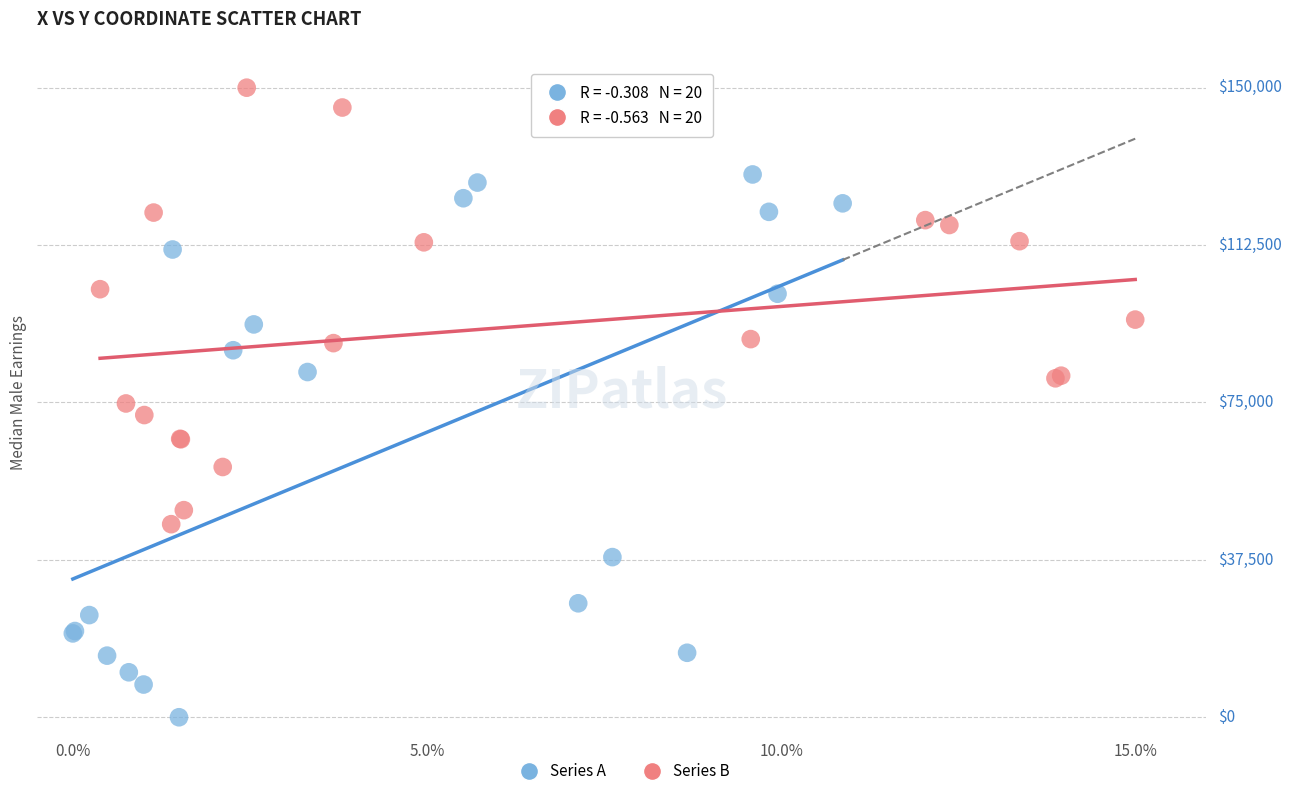

Which series has the widest spread of Y values?

Series A